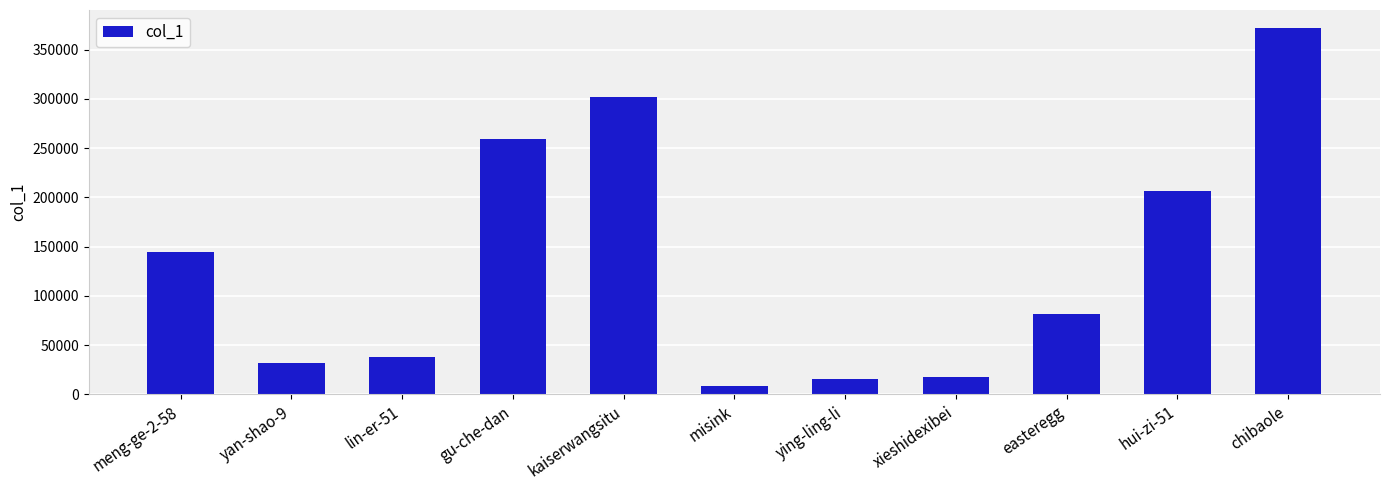

Are the bars grouped side by side (vs. stacked)?

No